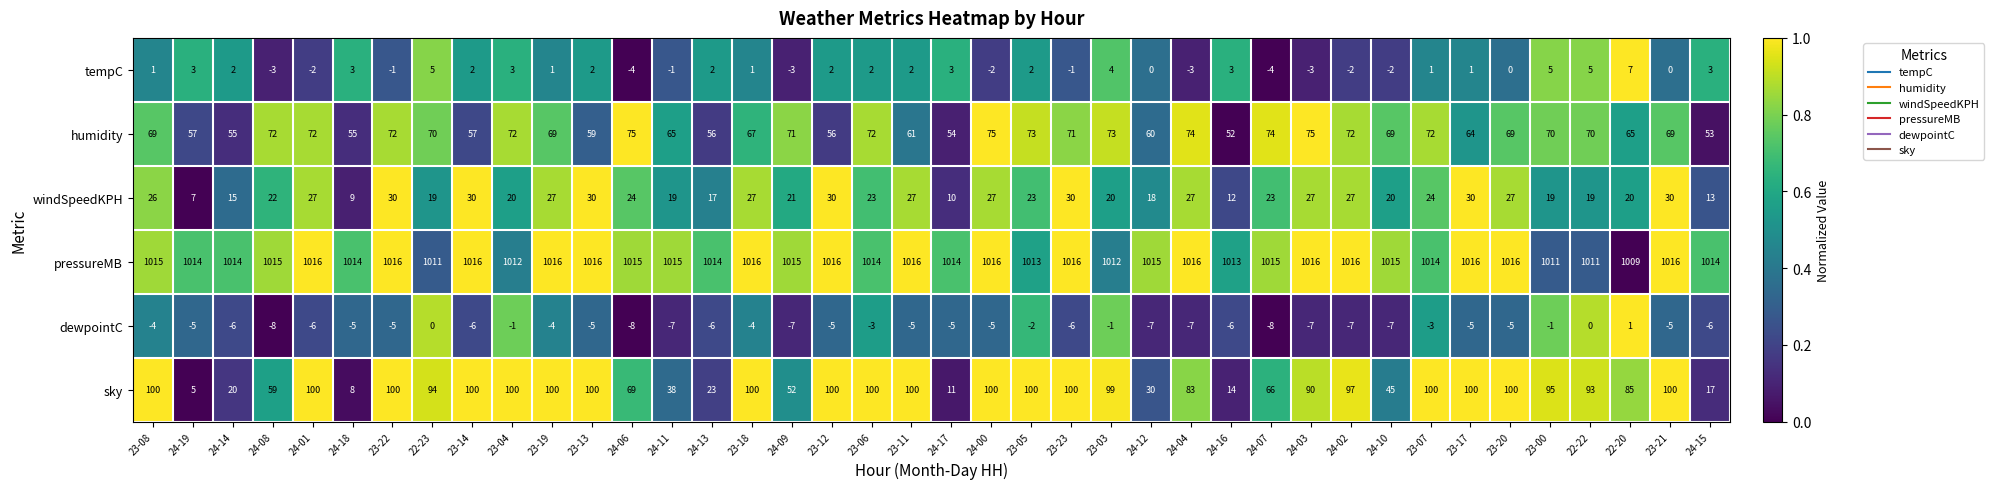

True or false: sky has a value of 100 at 23-06.

True